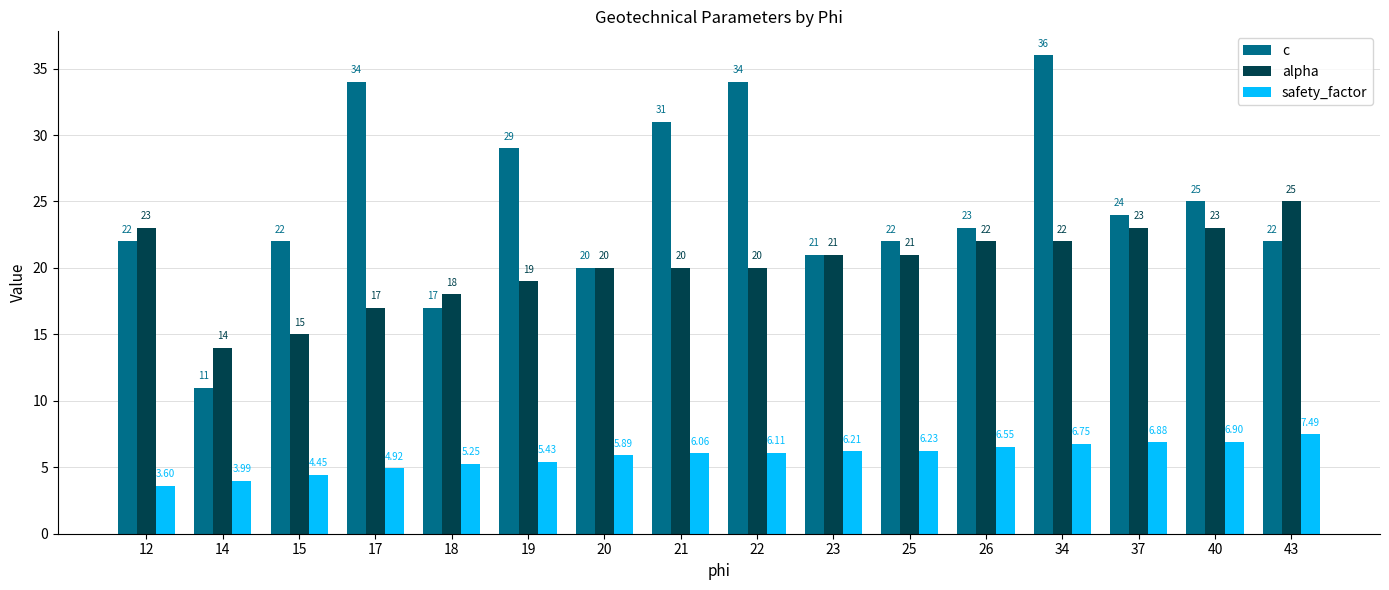

At which category does the chart reach its minimum across all series?

12